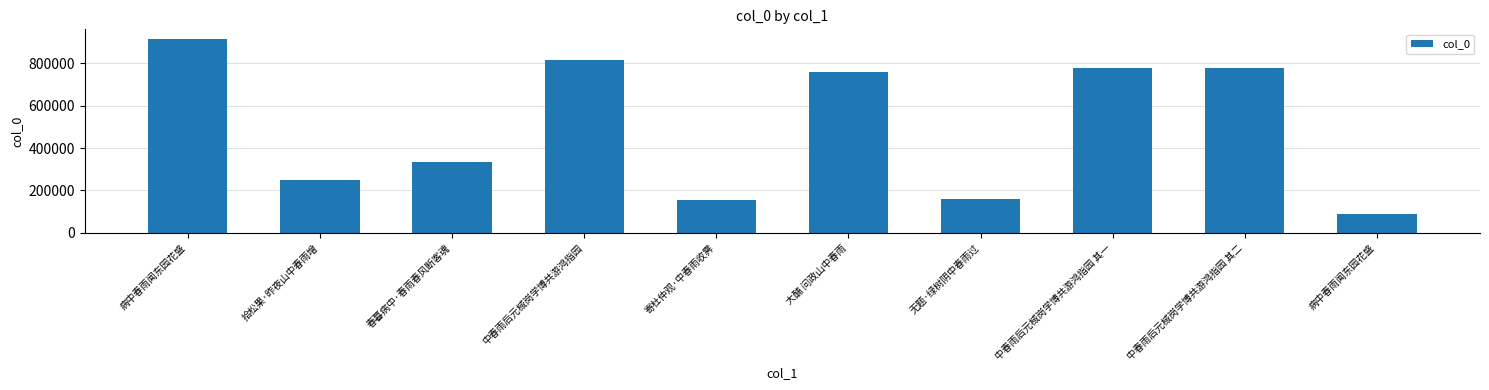

True or false: the data shows 35751 at 无题·绿树阴中春雨过.

False